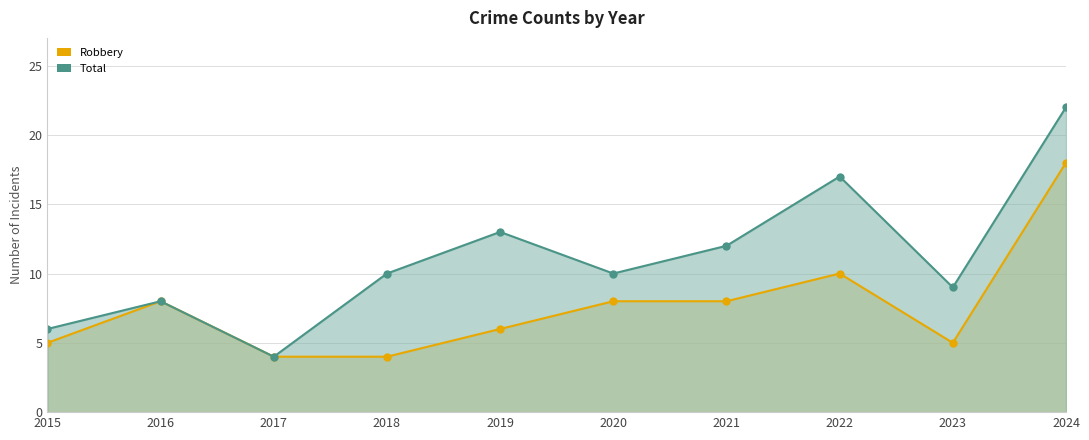

Rank the series by their average value, from lowest to highest.

Robbery, Total